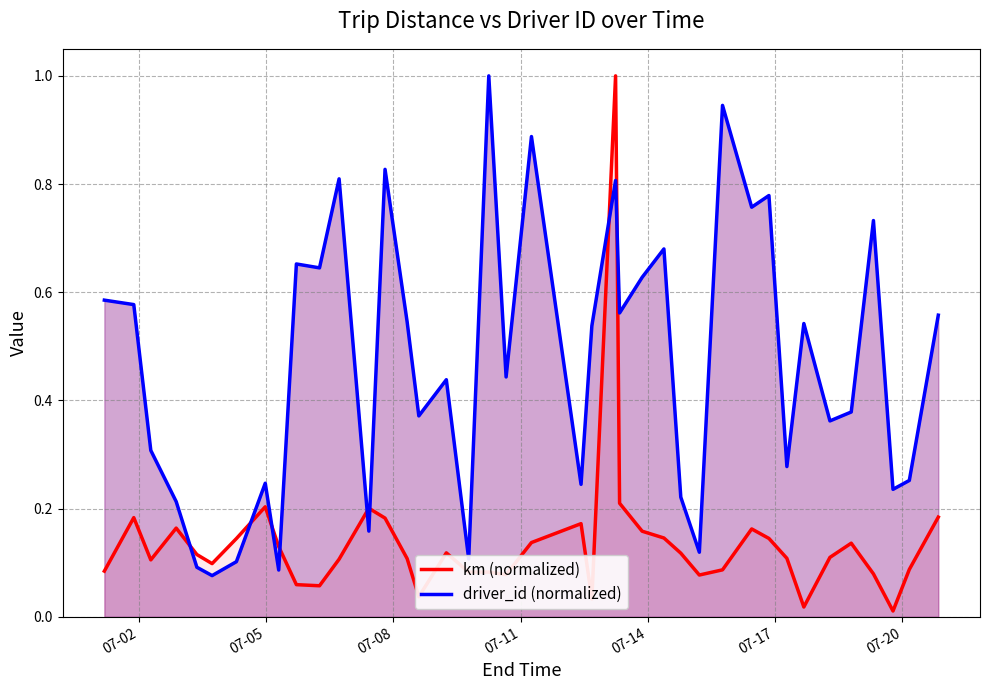

Which series has the widest spread of values?

km (normalized)